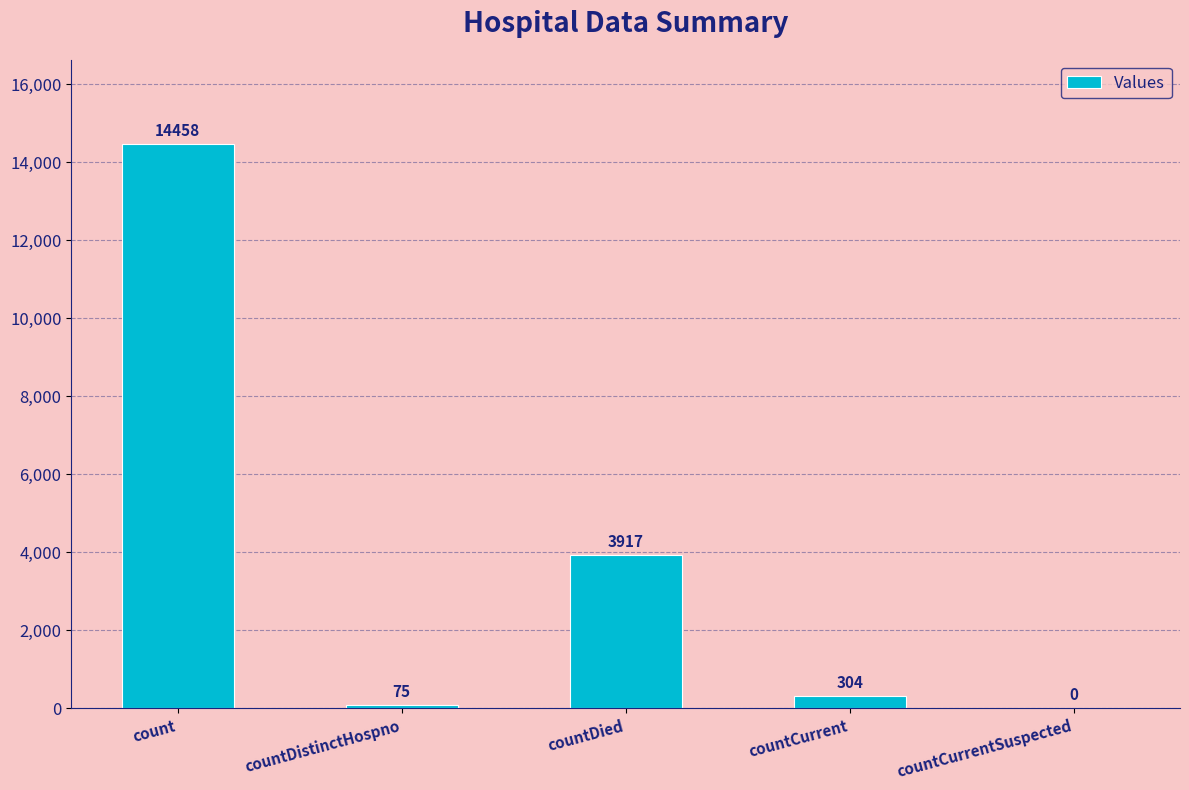

True or false: the data shows 3996 at count.

False